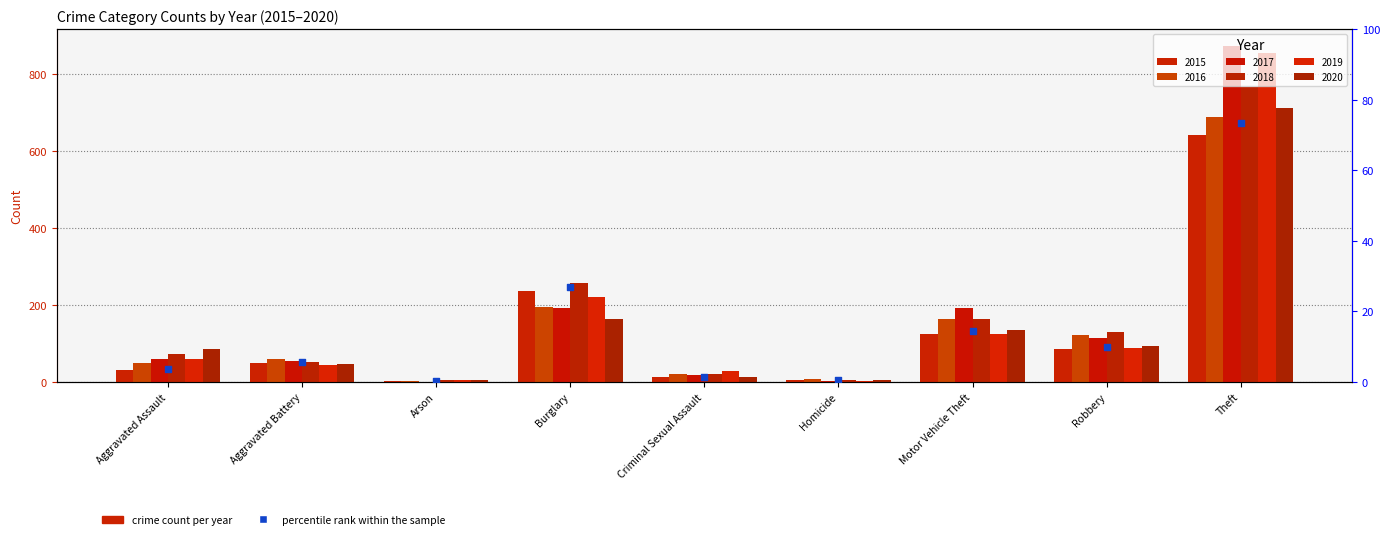

What is the change in value from Aggravated Battery to Homicide?

-5.3